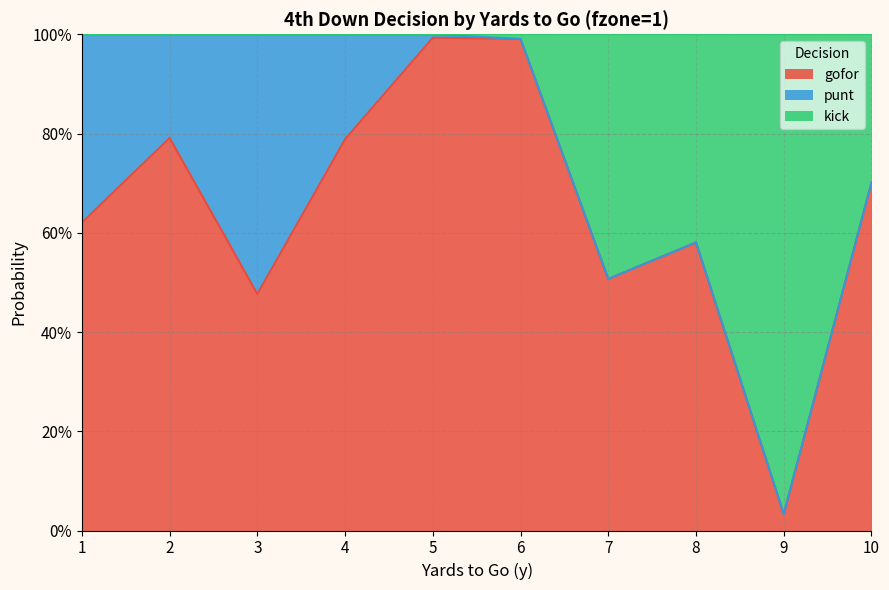

Does the chart have visible grid lines?

Yes